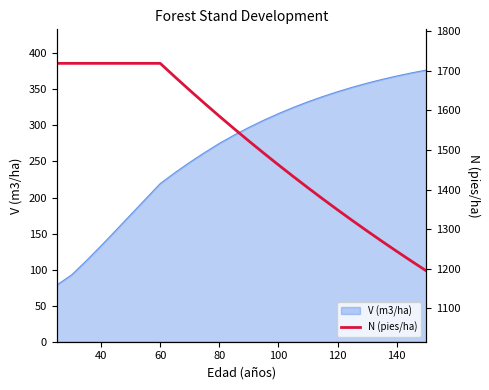

What is the minimum value for V (m3/ha)?

78.6